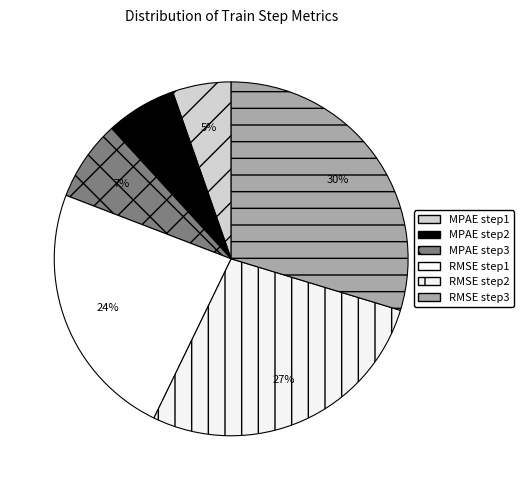

Does MPAE step2 account for over 50% of the chart?

No